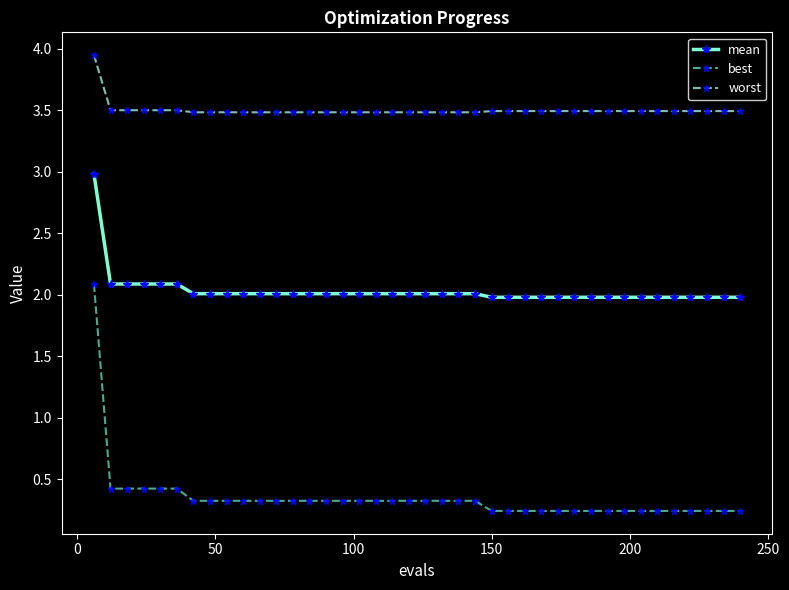

Which series has the widest spread of values?

best